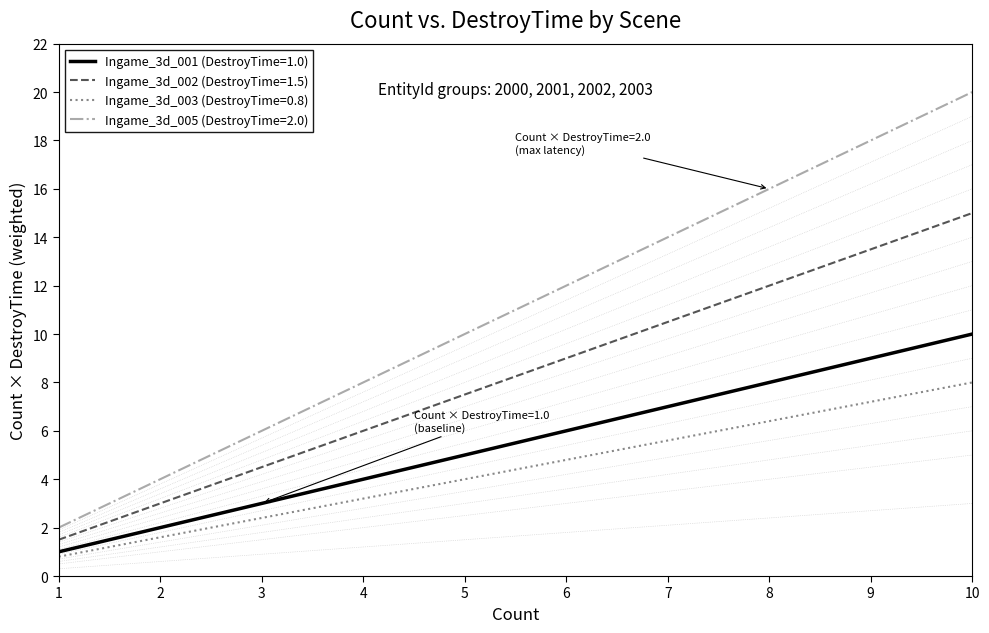

Rank the categories by Ingame_3d_005 (DestroyTime=2.0) value from lowest to highest.

1, 2, 3, 4, 5, 6, 7, 8, 9, 10